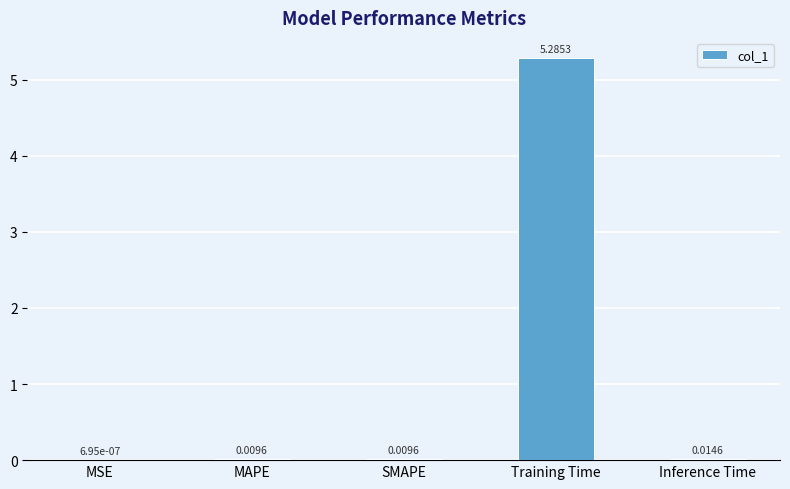

Between MAPE and Inference Time, which is larger?

Inference Time